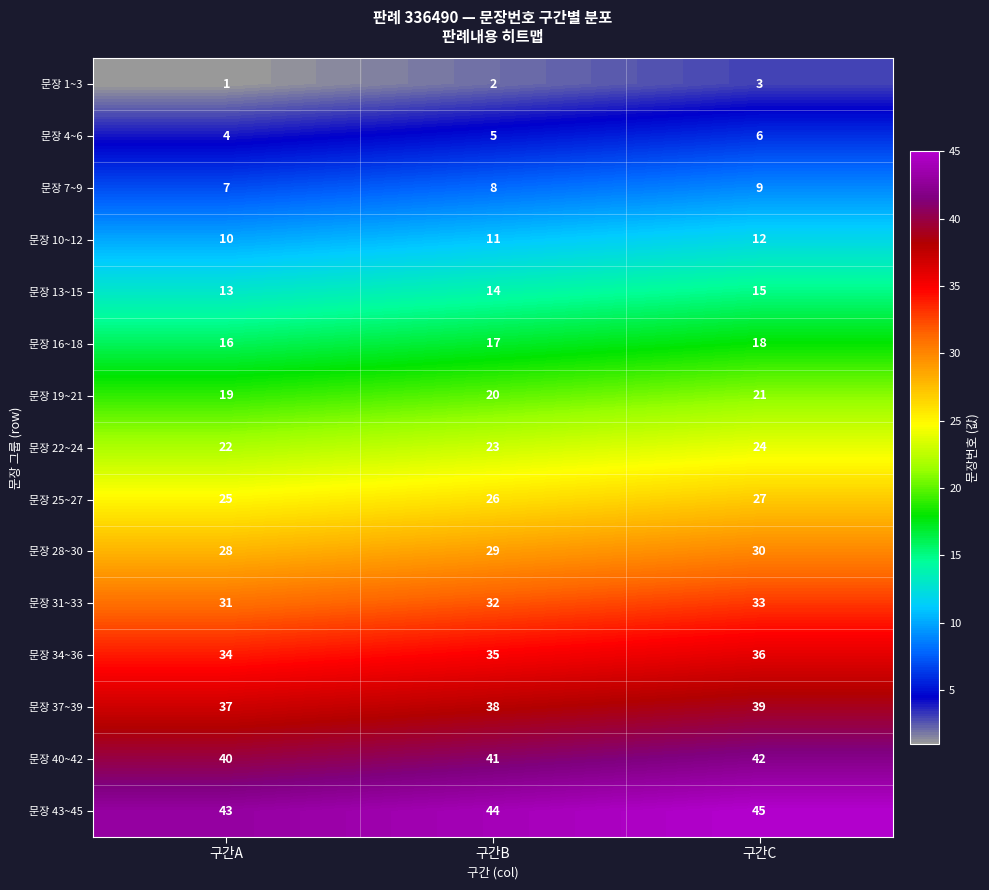

The 문장 1~3 series shows 1 at 구간A. True or false?

True